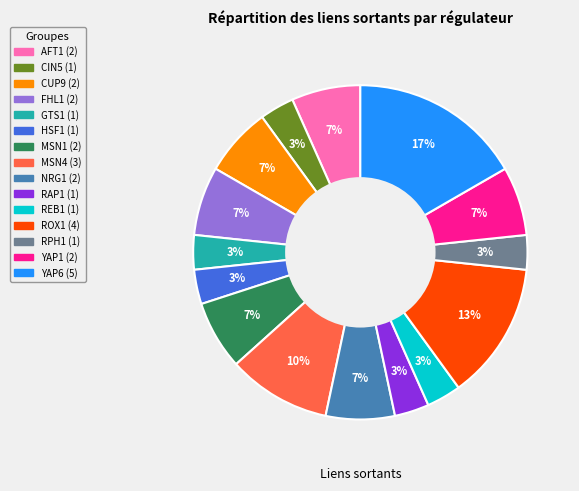

To the nearest percent, what is the average slice percentage?

7%